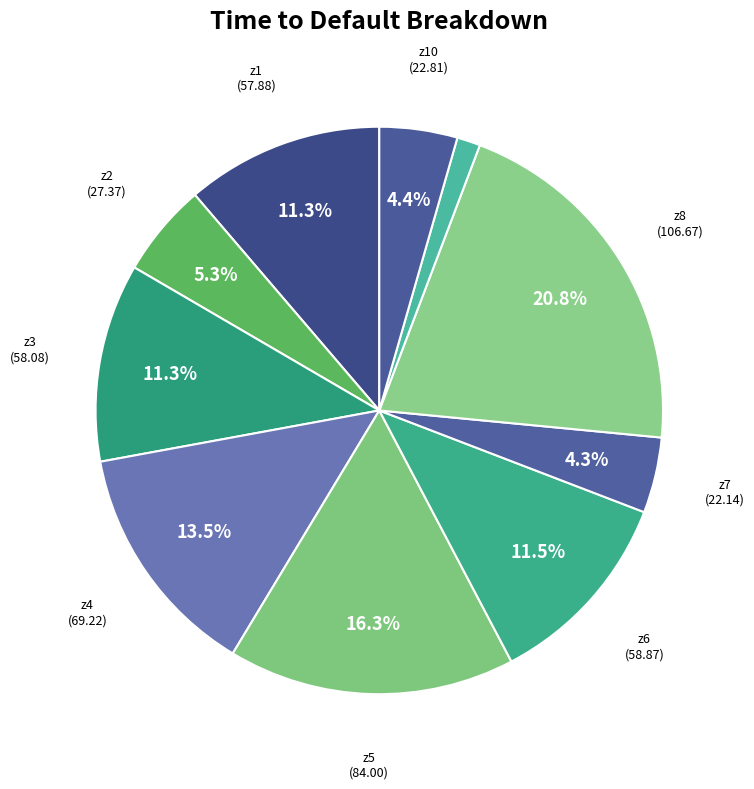

To the nearest percent, what is the average slice percentage?

10%